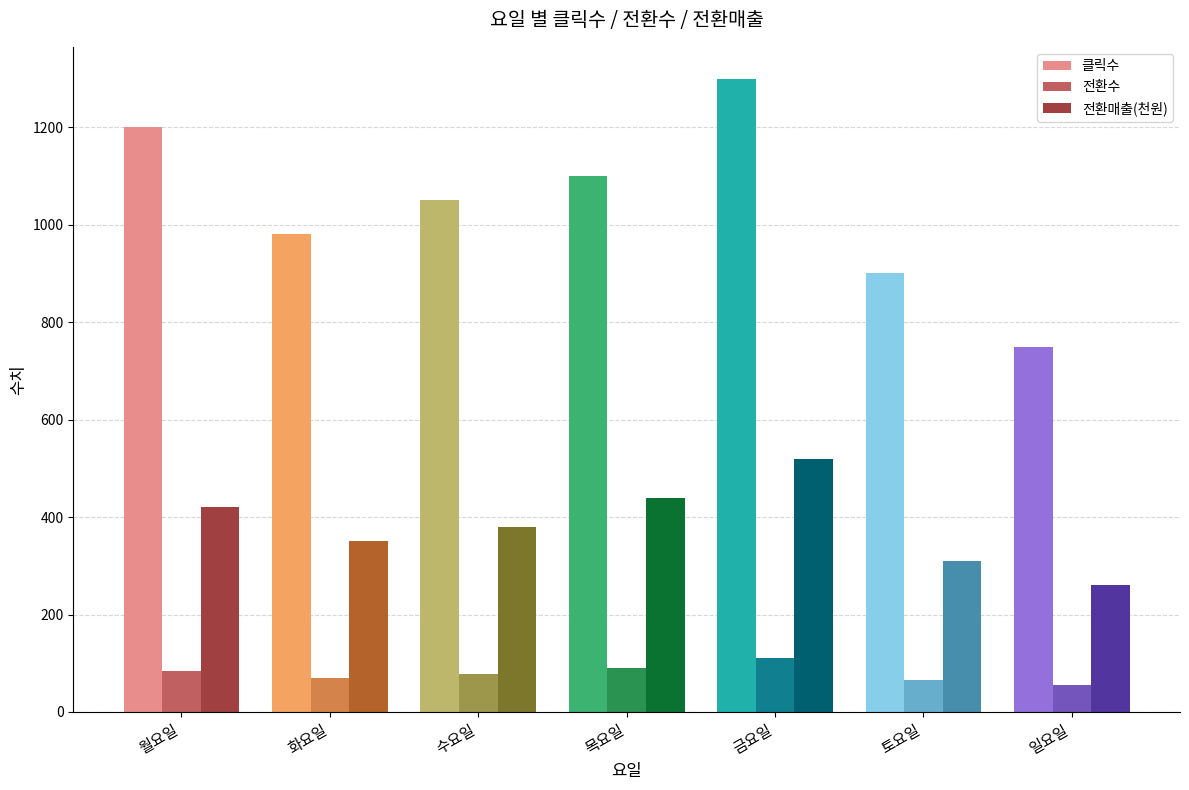

Count the number of categories in the chart.

7